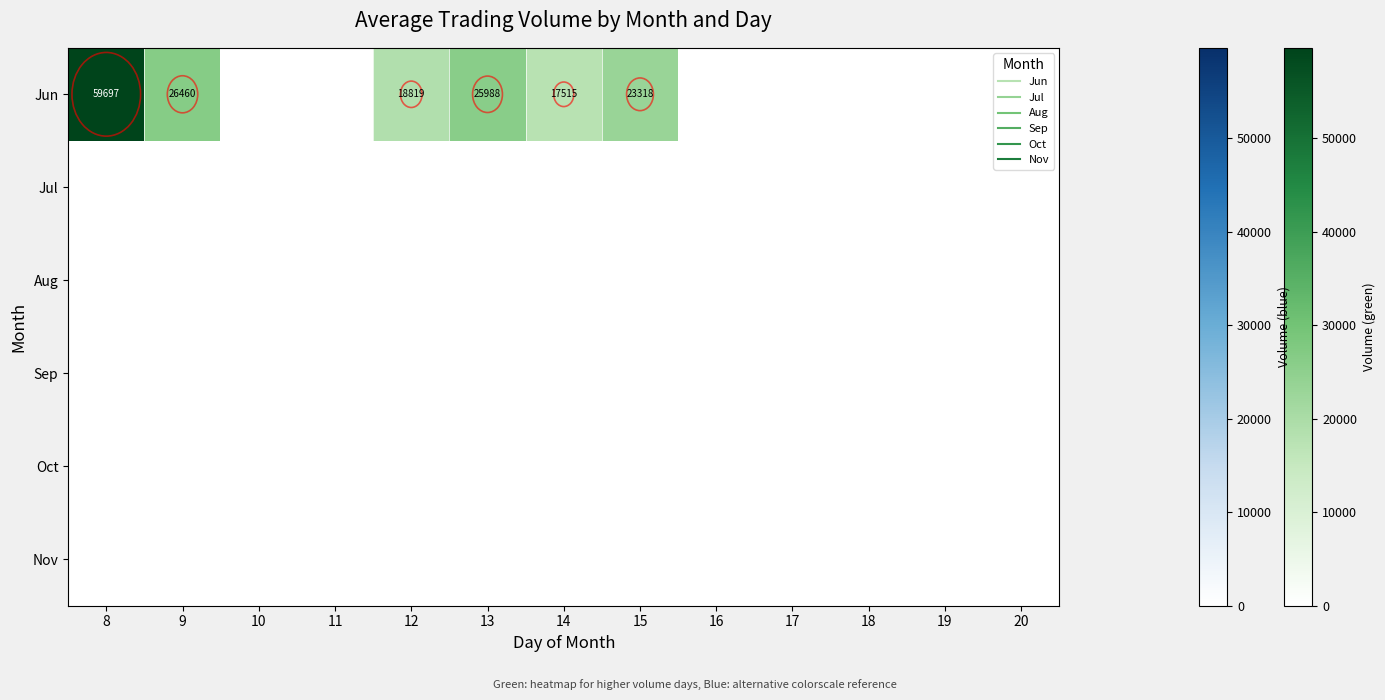

The value of Jul at 19 is 0. True or false?

True